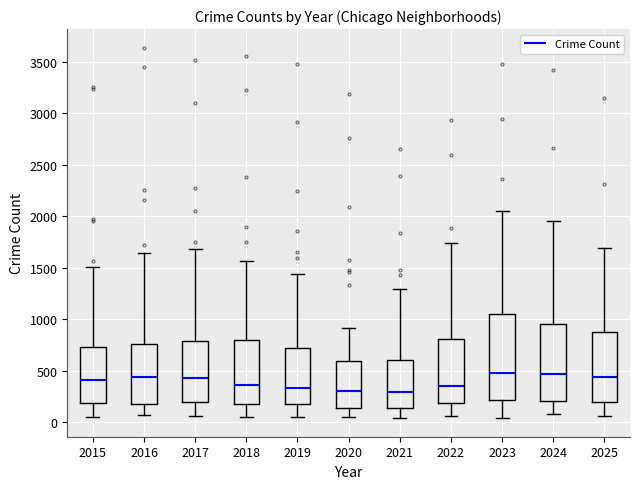

Reading left to right, transcribe this box plot: for each box, give where its median line is, the range the box spans, and where its two whiskers end, as read against the y-axis. The values are not printed on the chart, so give them approximately, as read against the axis.

2015: median 400, box 200 to 750, whiskers 50 to 1500
2016: median 450, box 150 to 750, whiskers 50 to 1650
2017: median 450, box 200 to 800, whiskers 50 to 1700
2018: median 350, box 200 to 800, whiskers 50 to 1550
2019: median 350, box 200 to 700, whiskers 50 to 1450
2020: median 300, box 150 to 600, whiskers 50 to 900
2021: median 300, box 150 to 600, whiskers 50 to 1300
2022: median 350, box 200 to 800, whiskers 50 to 1750
2023: median 500, box 200 to 1050, whiskers 50 to 2050
2024: median 450, box 200 to 950, whiskers 100 to 1950
2025: median 450, box 200 to 900, whiskers 50 to 1700